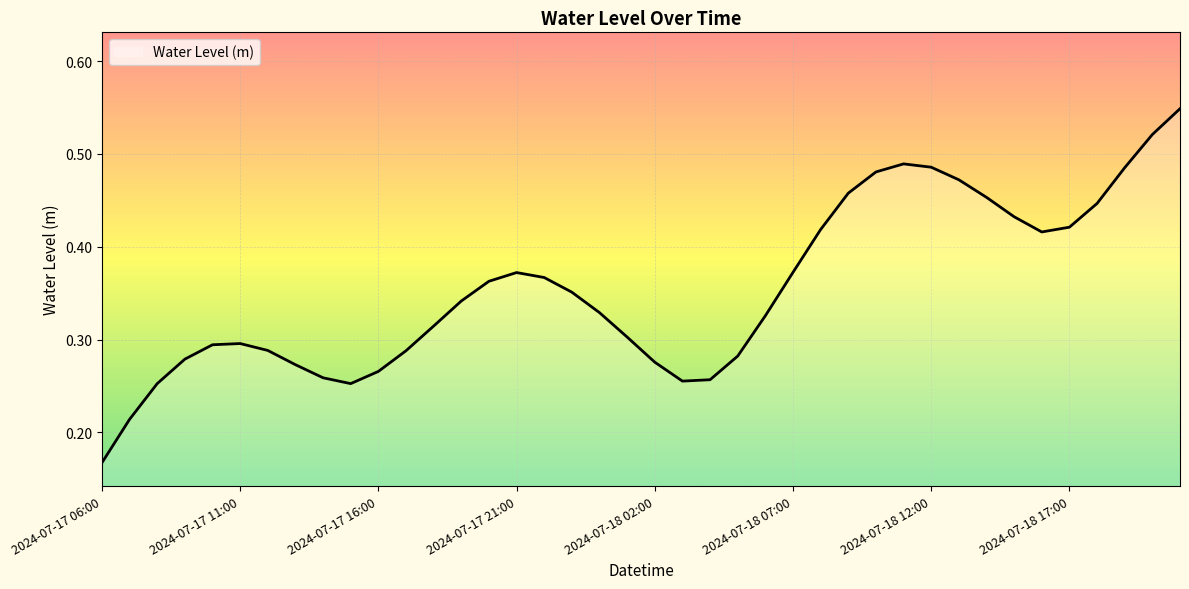

At which label is the value closest to 0?

2024-07-17 06:00